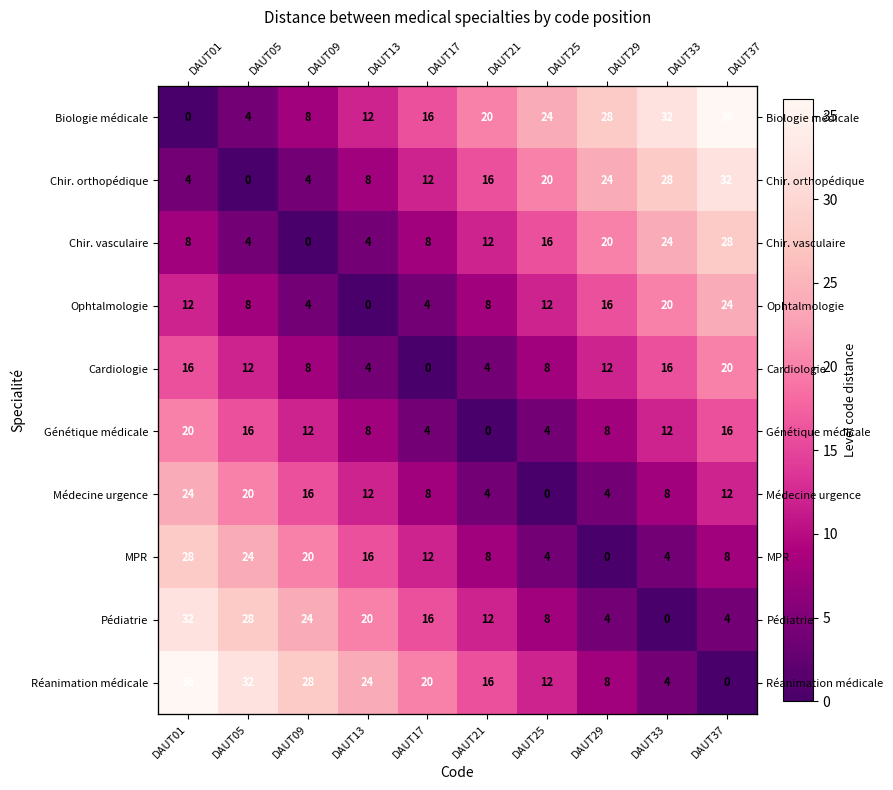

Between DAUT09 and DAUT13, which series saw the biggest shift?

Biologie médicale